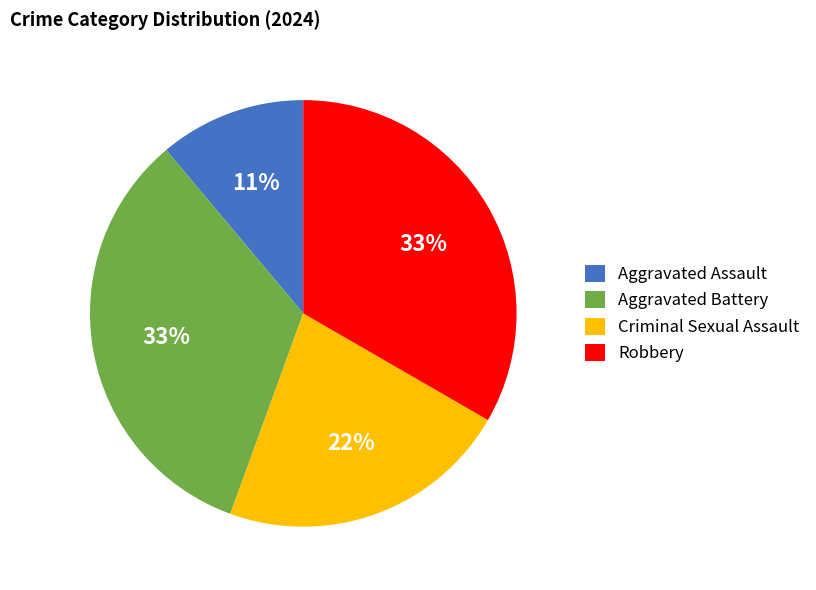

Is it true that Criminal Sexual Assault is 14% of the pie?

False